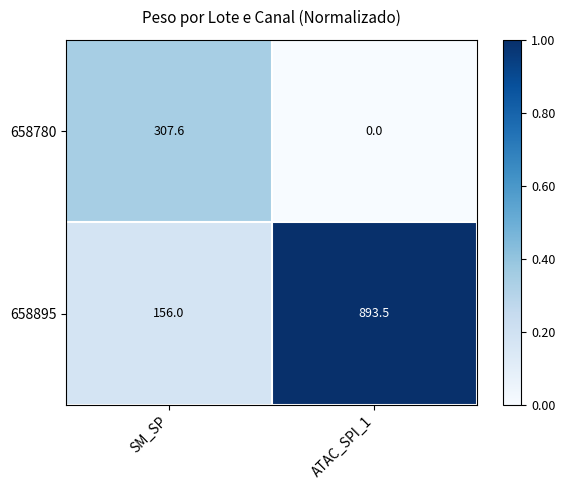

Where does the 658895 series first go above 893?

ATAC_SPI_1